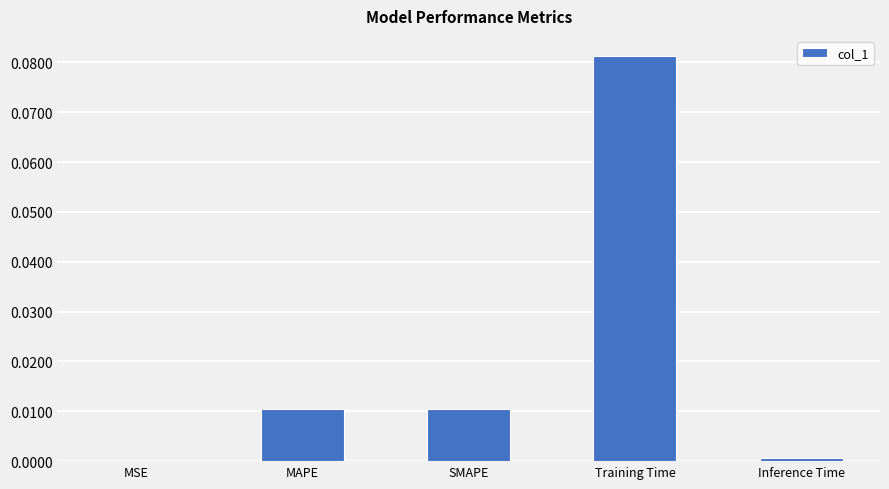

Which has a higher value, MAPE or Inference Time?

MAPE